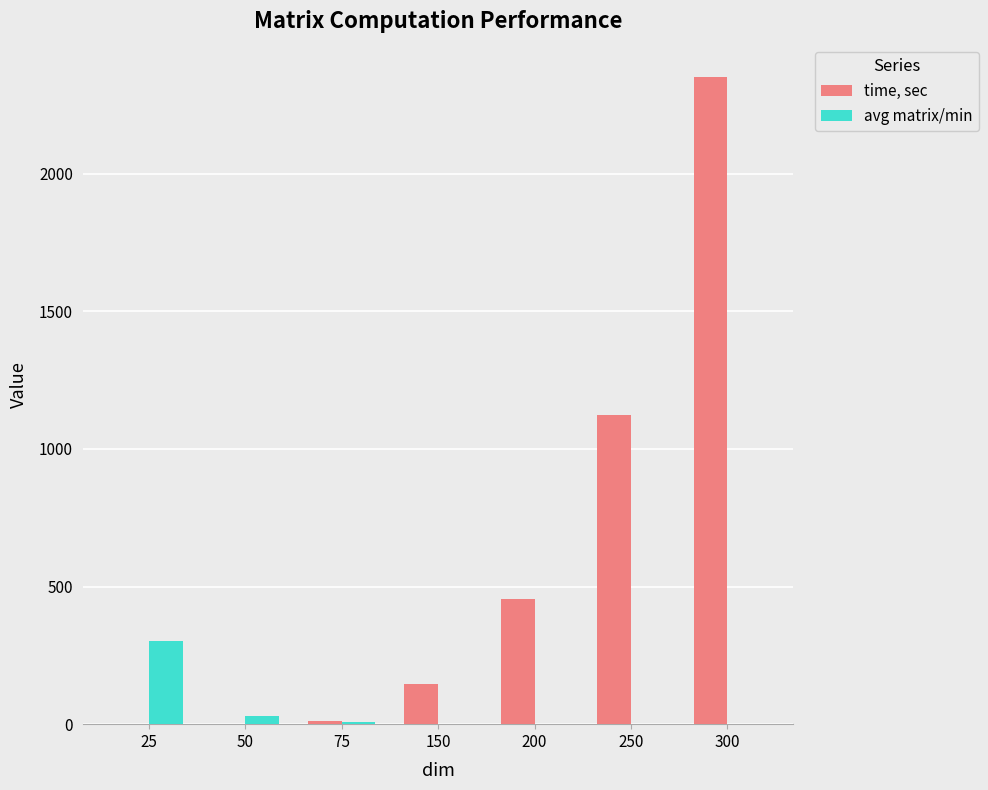

How many categories are shown in the chart?

7